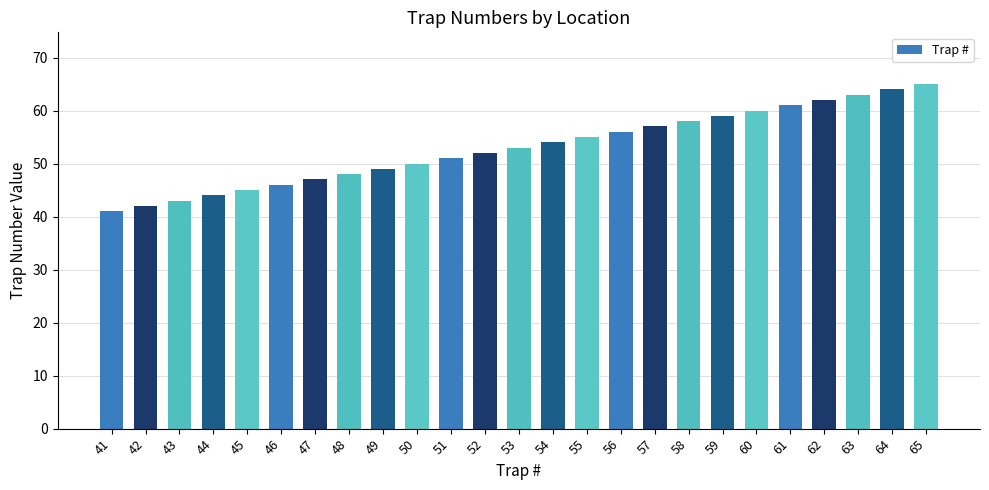

What is the difference between the maximum and second lowest values?

23